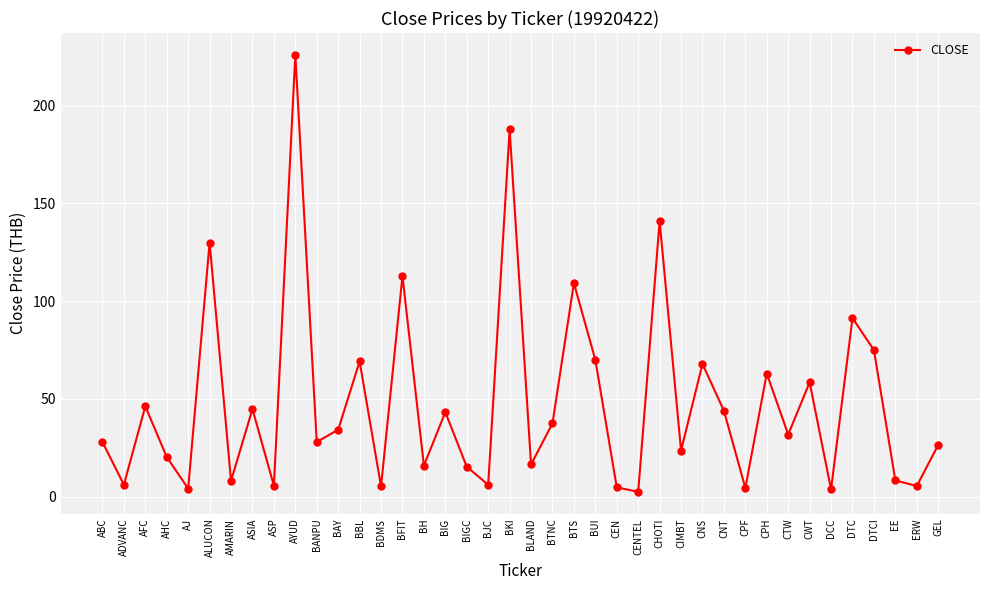

What is the difference between the maximum and minimum values?

223.5